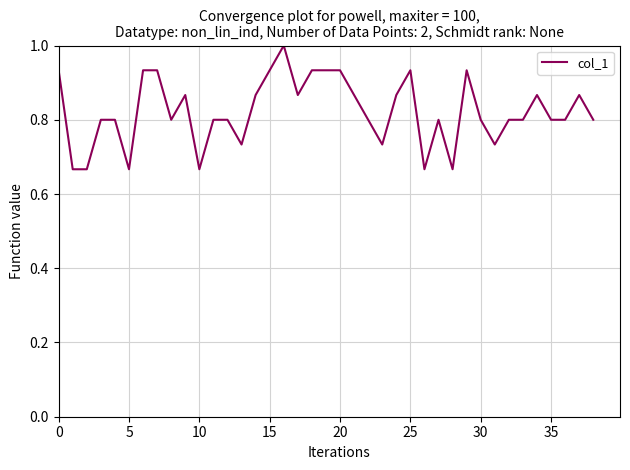

What is the maximum value shown in the chart?

1.0